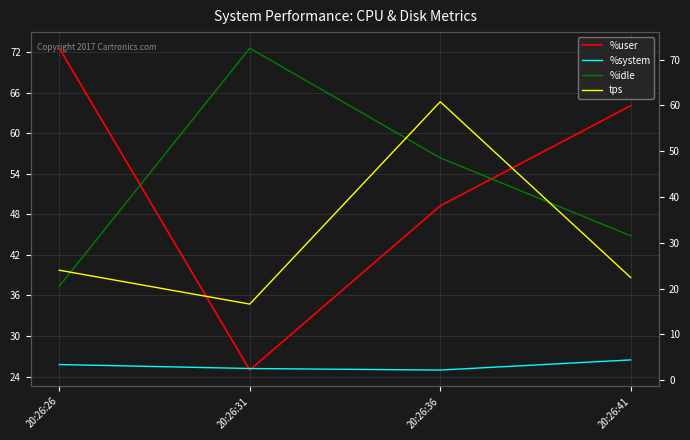

Is it true that tps equals 23.5 at 20:26:31?

False